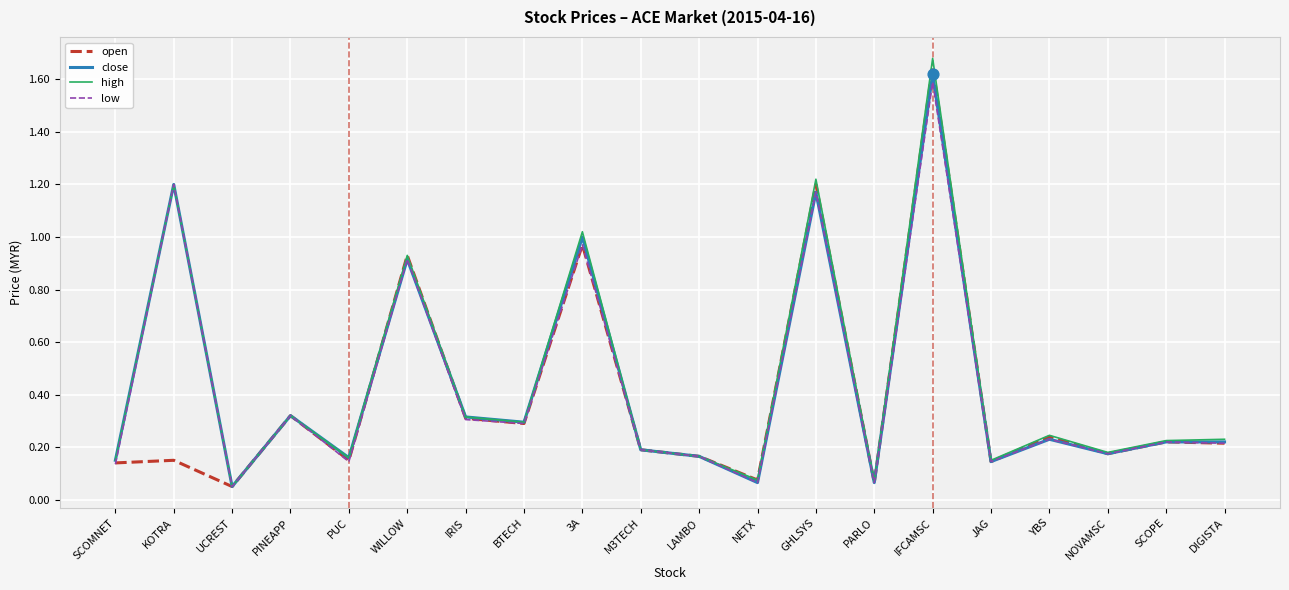

What is the total value across all series at WILLOW?

3.7